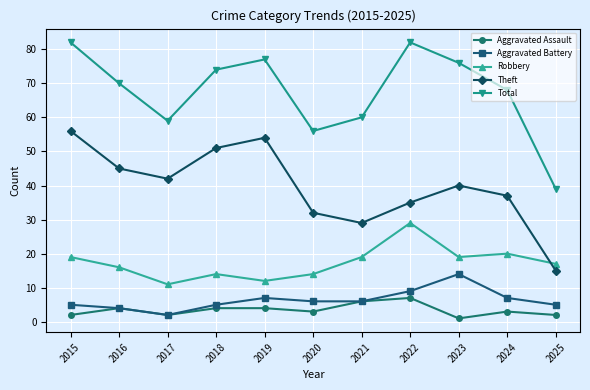

True or false: Theft has a value of 15 at 2025.

True